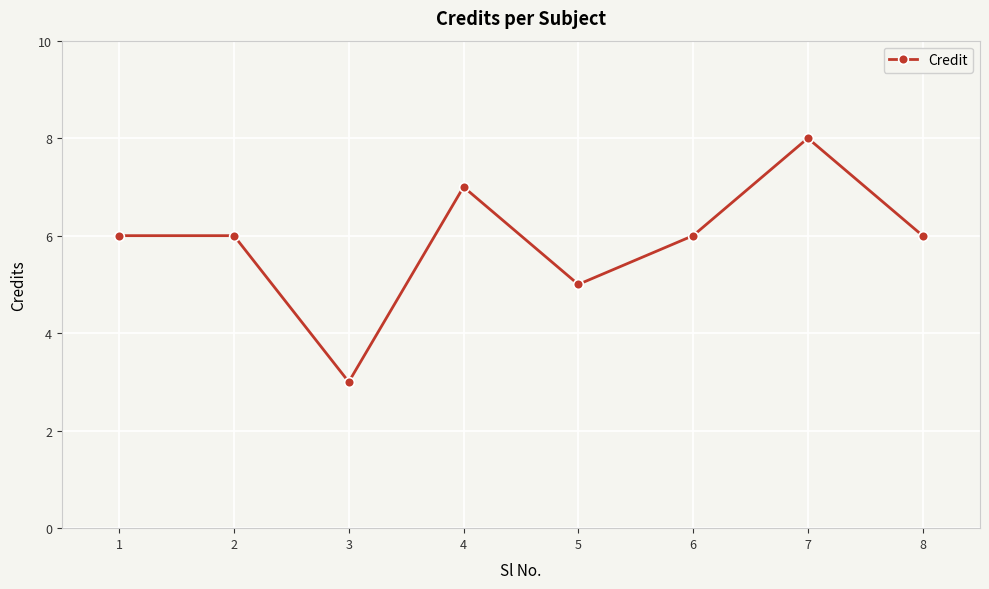

The value at 2 is 10. True or false?

False